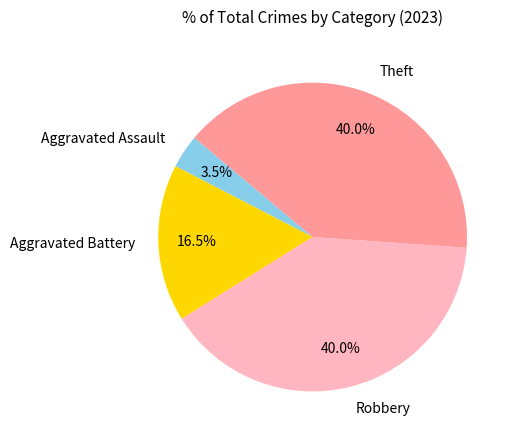

What is the ratio of the value at Aggravated Battery to the value at Aggravated Assault?

4.7